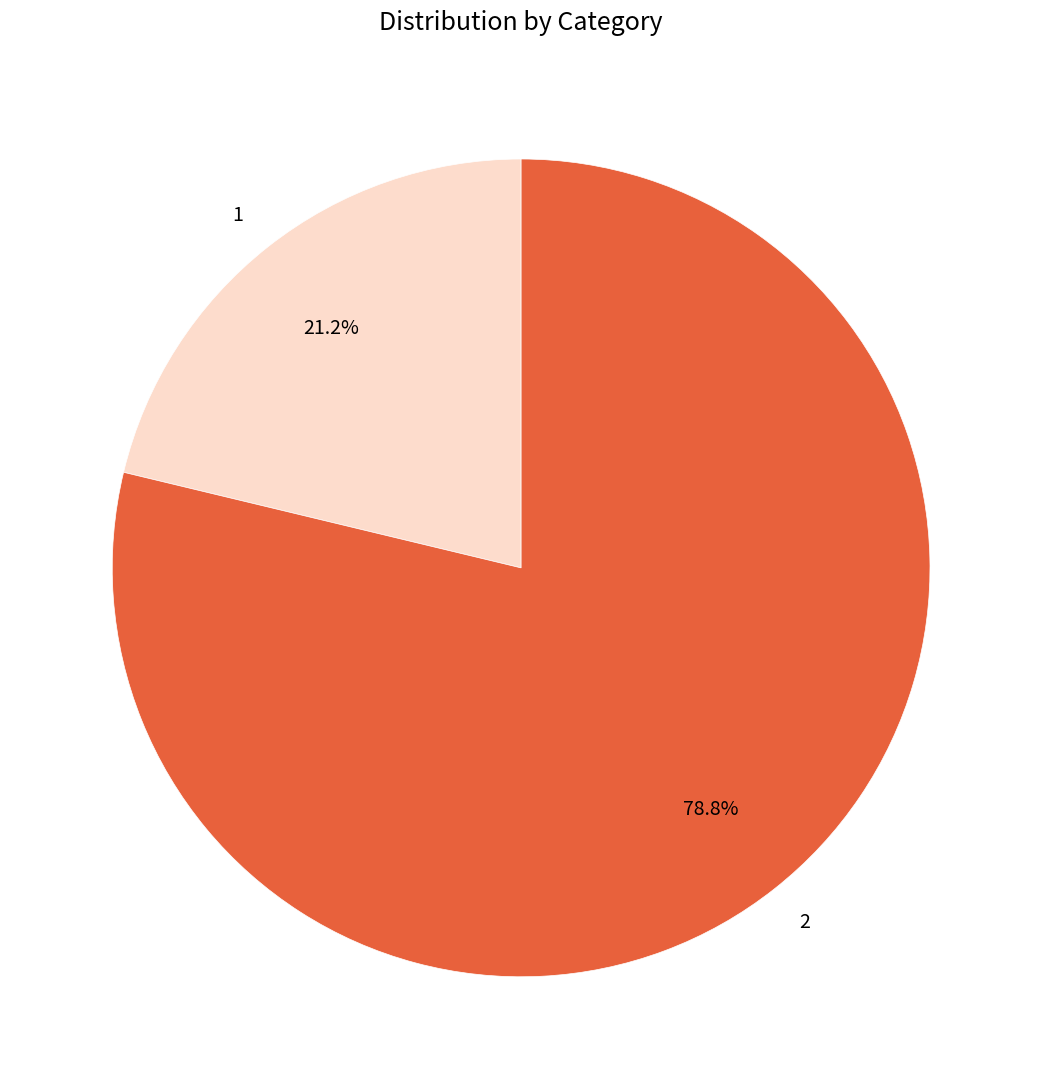

To the nearest percent, what is the difference between the largest and smallest slice percentages?

58%